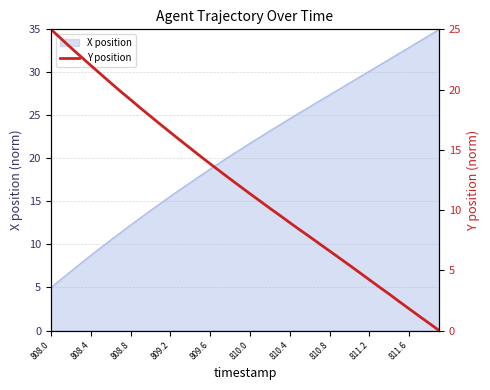

True or false: the data has more than 1 interior local peaks.

False